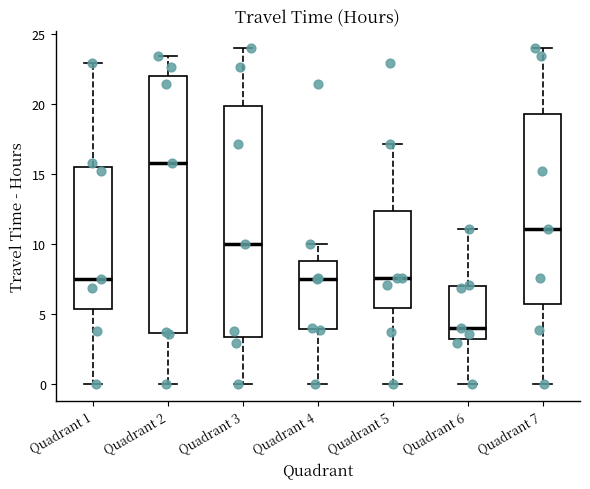

Which box is the tallest, from its lower edge to its upper edge?

Quadrant 2